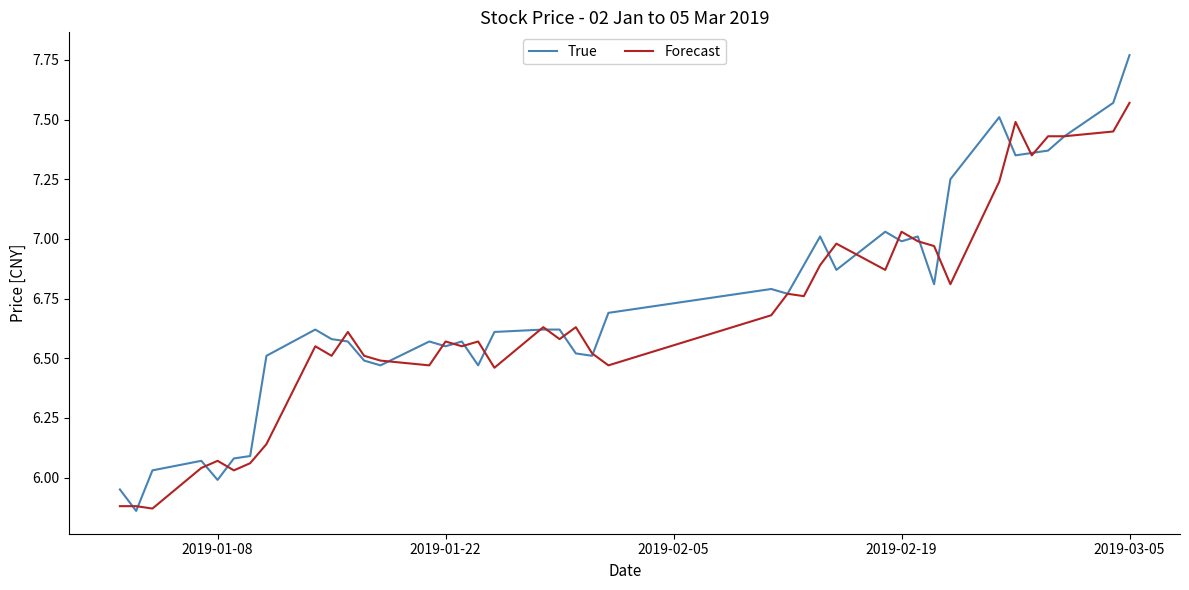

Which series has the largest range (max minus min)?

True